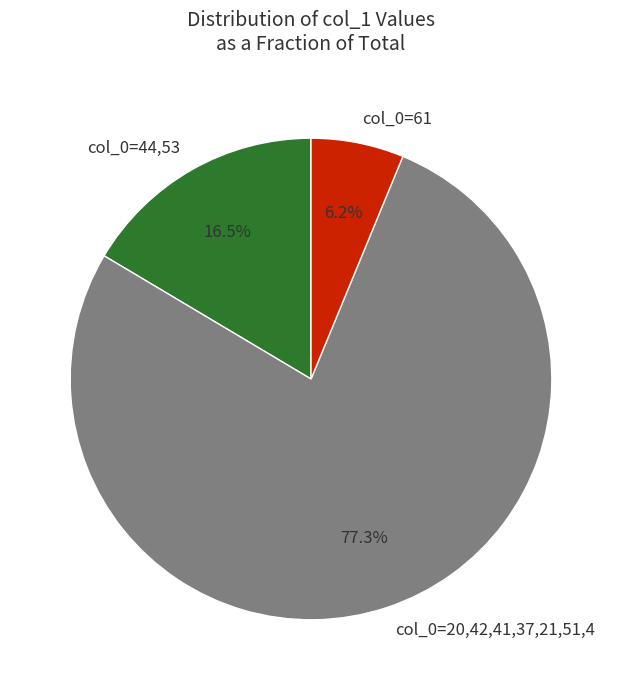

To the nearest percent, what is the difference between the largest and smallest slice percentages?

71%